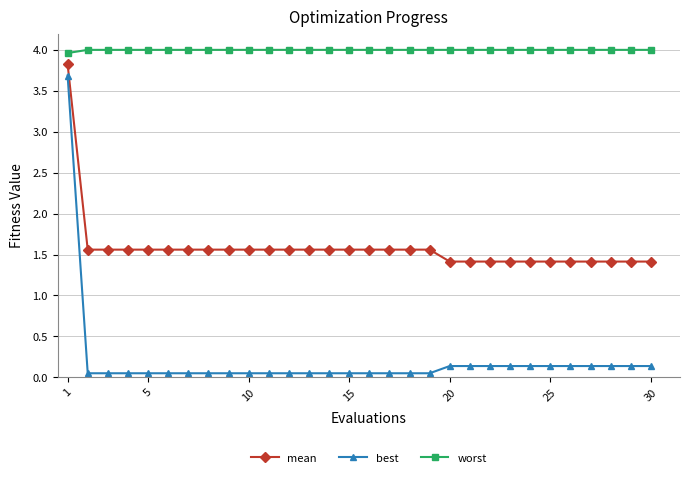

True or false: mean and best cross at least once.

False